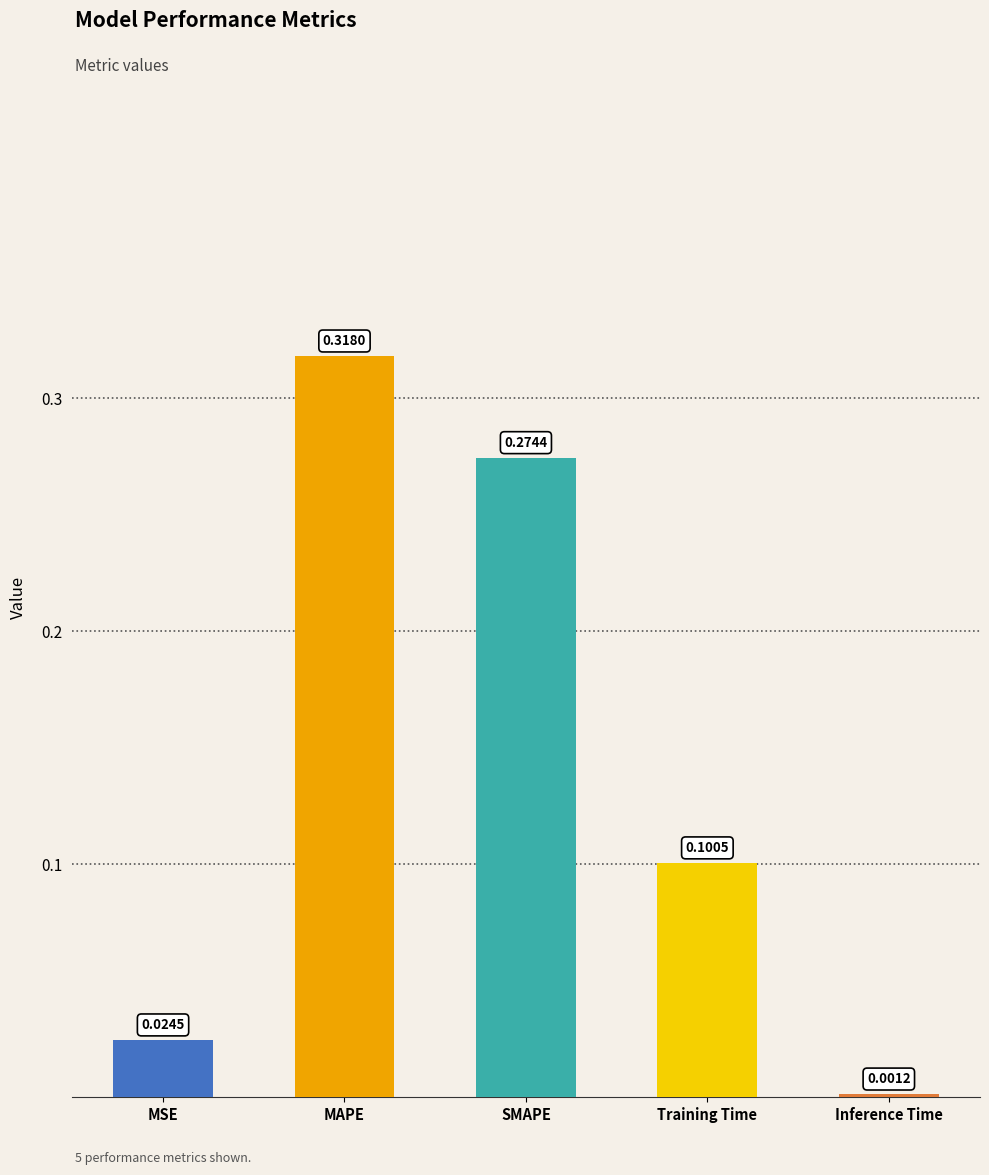

What is the sum of all values?

0.7